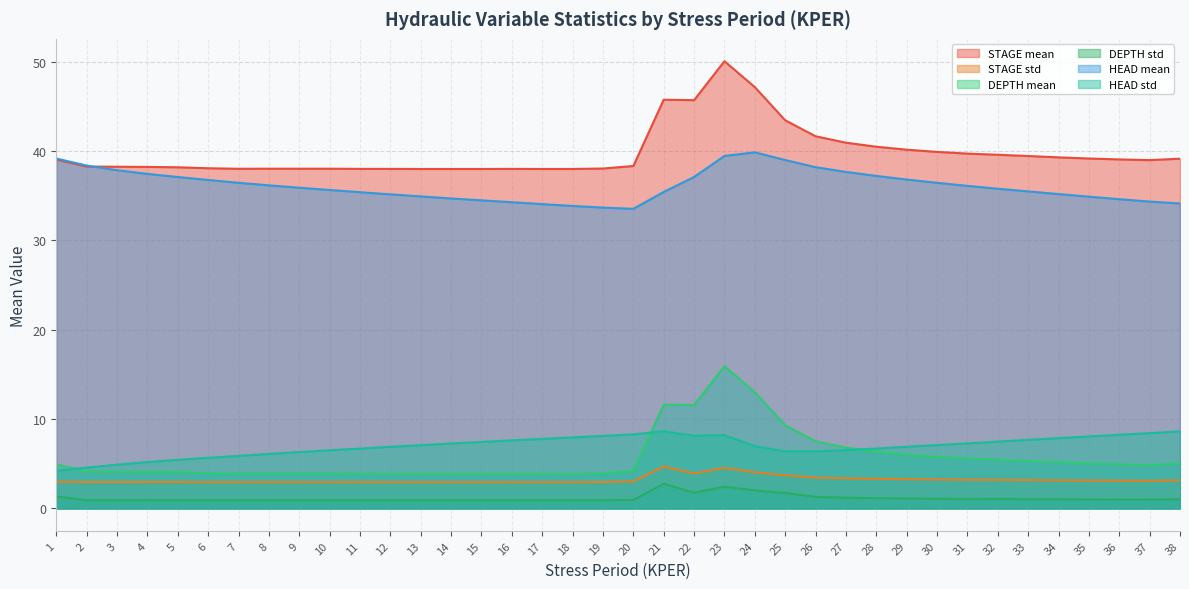

What is the value of the STAGE std point at the 2nd from the left?

3.0